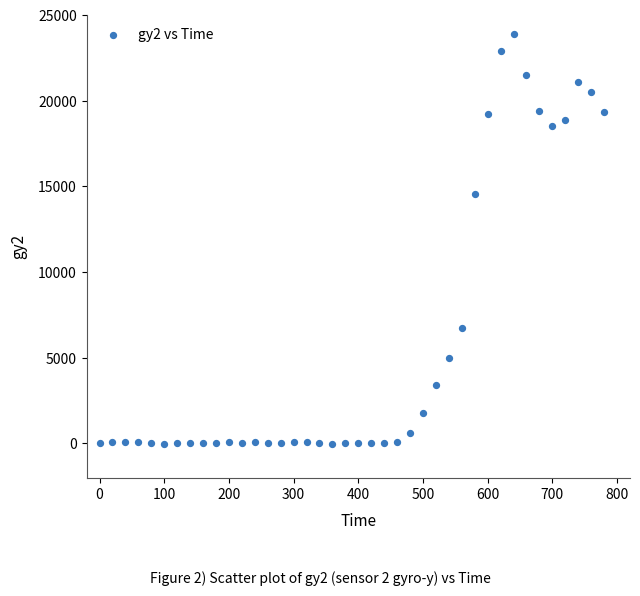

What Y value in the scatter plot is closest to 11913?

14525